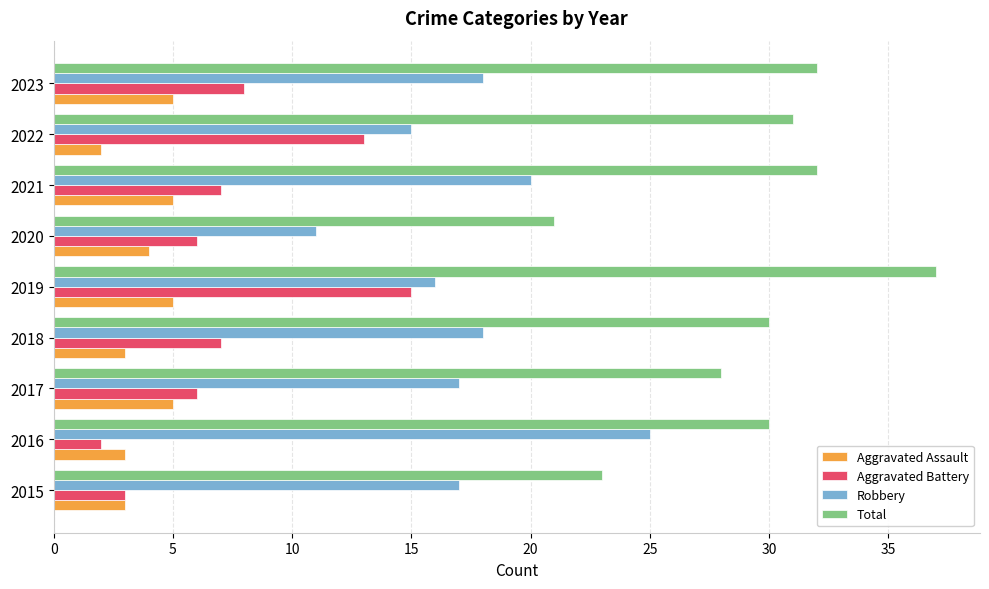

Which series has the largest range (max minus min)?

Total